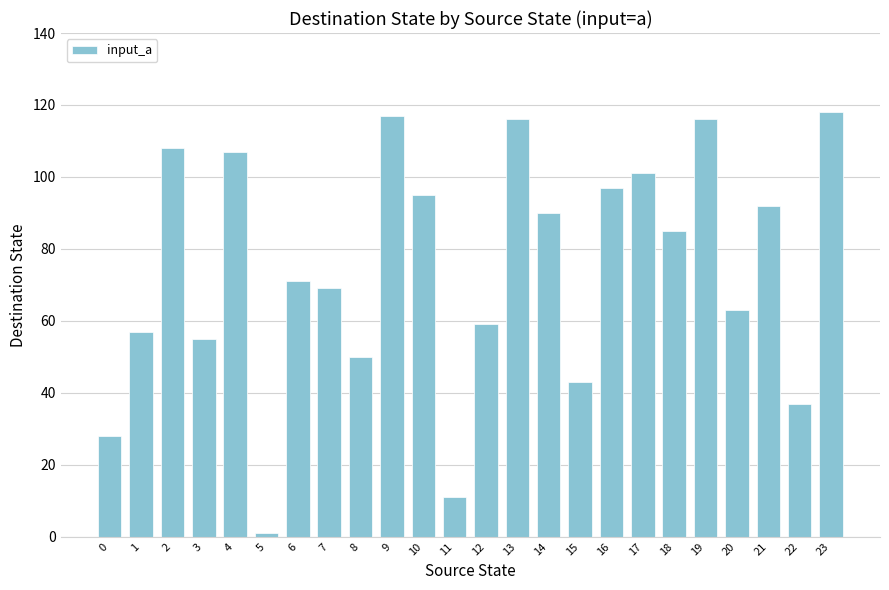

Is it true that the value at 13 is 116?

True